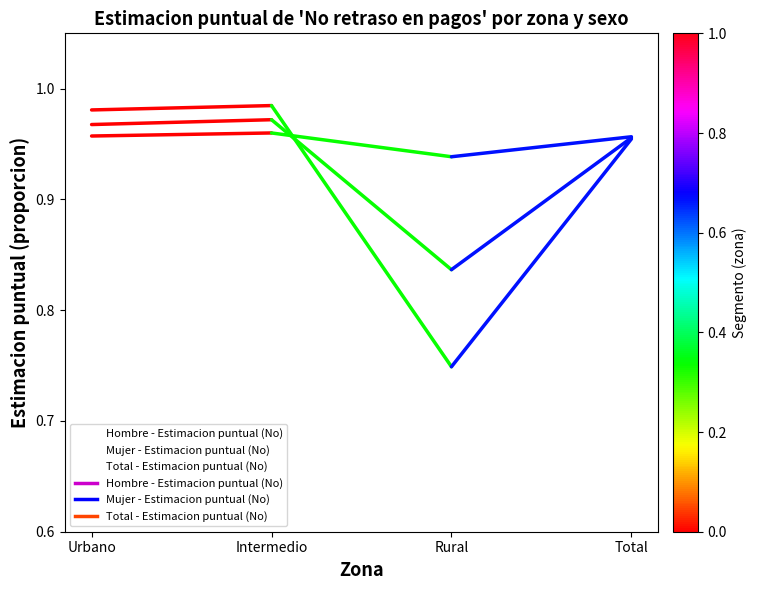

Does the chart display data point markers on the line(s)?

No